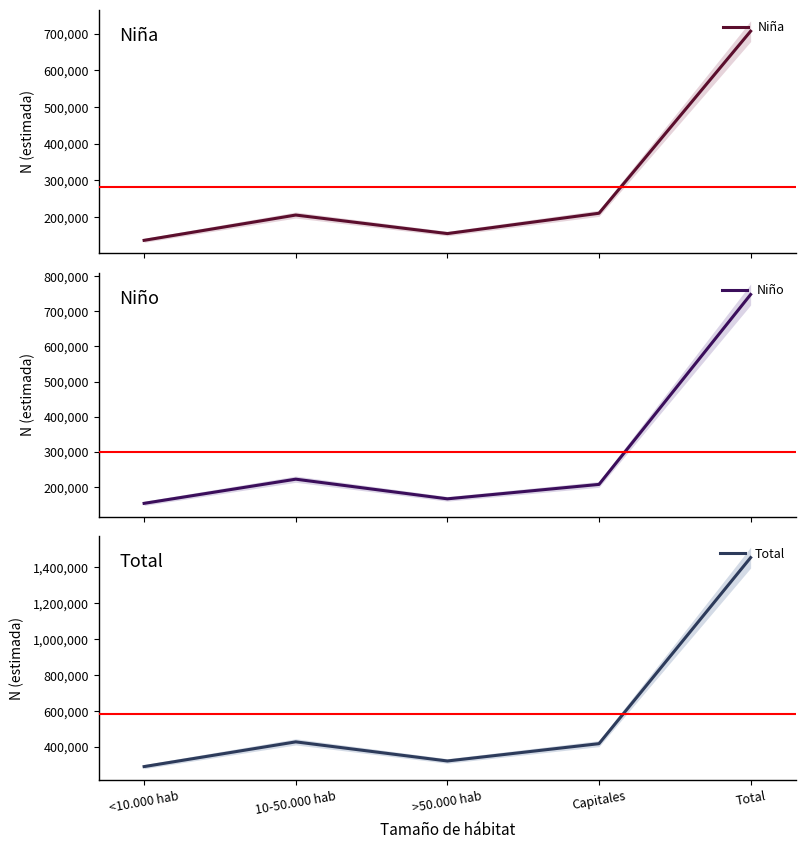

Reading left to right, extract all data points from this chart.

Niña: 136391	205398	154839	210300	706928
Niño: 153098	221977	165985	207082	748142
Total: 289489	427376	320824	417382	1455070